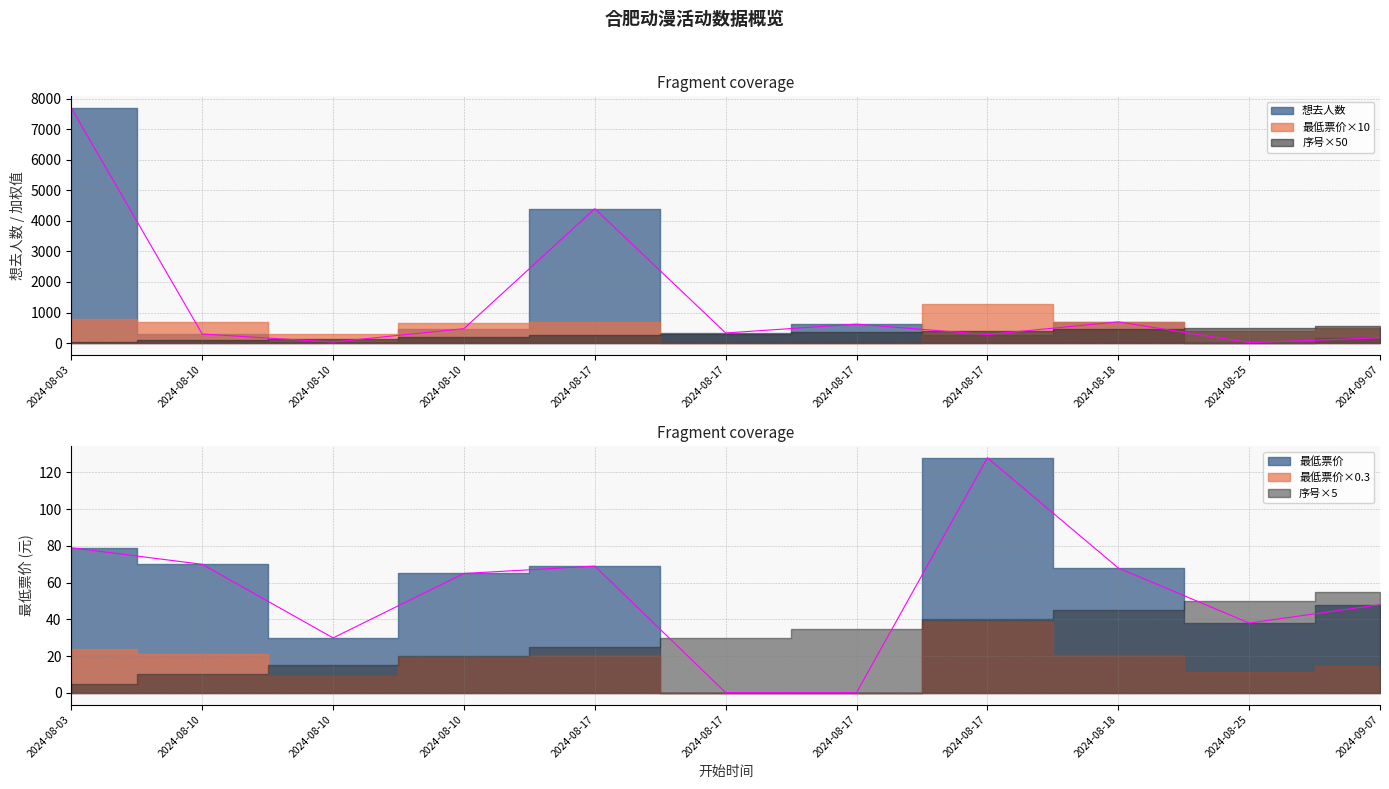

After their last crossing, which series has the higher values: 想去人数 or 最低票价?

想去人数